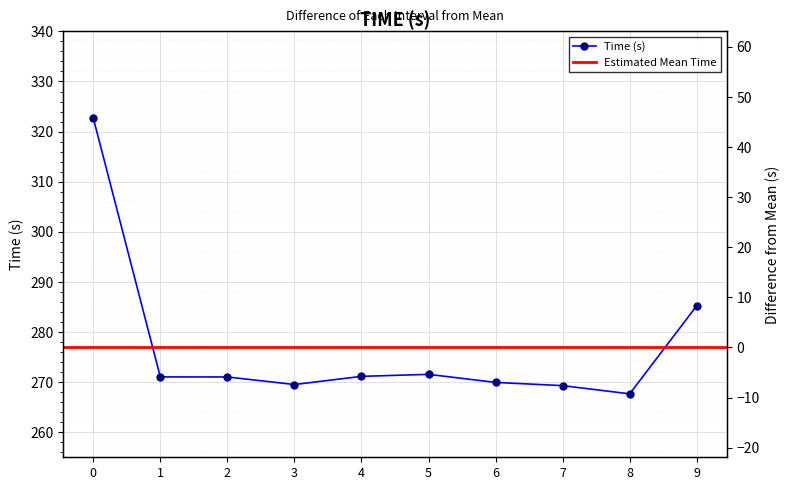

What is the approximate value at 4?

271.1